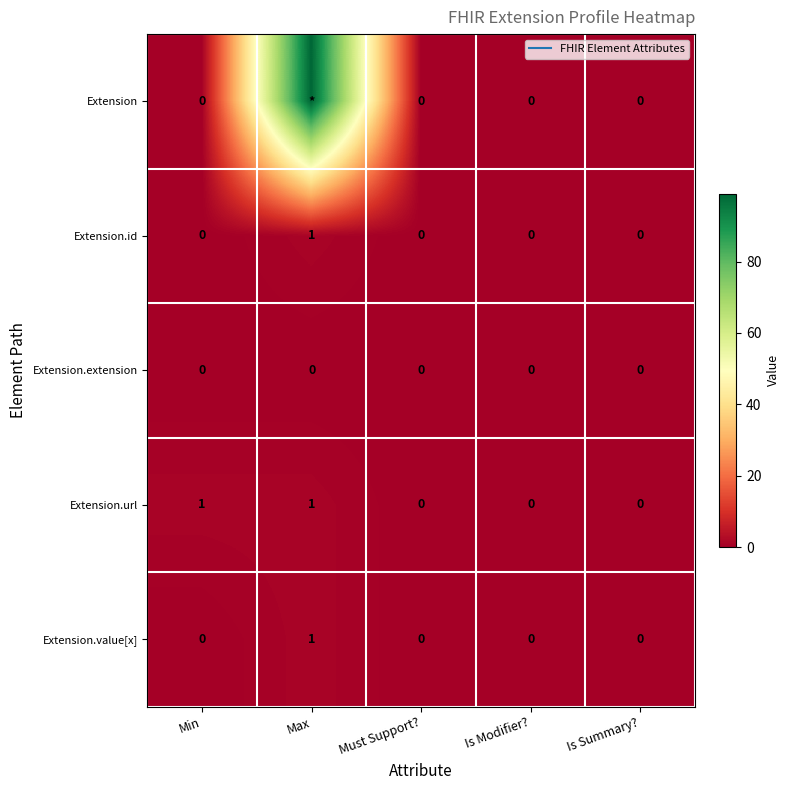

Count the Extension.id values in the range 0 to 1.

5